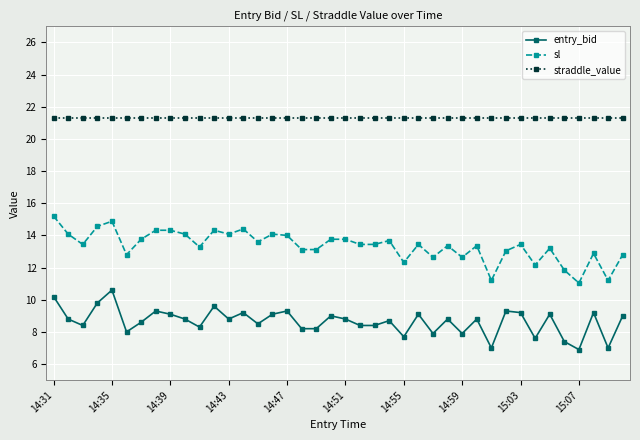

At how many categories does at least one series exceed 17?

40